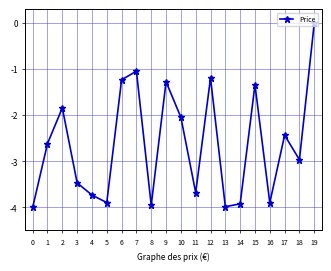

Reading left to right, extract all data points from this chart.

0=-4.0	1=-2.6	2=-1.8	3=-3.5	4=-3.7	5=-3.9	6=-1.2	7=-1.0	8=-4.0	9=-1.3	10=-2.0	11=-3.7	12=-1.2	13=-4.0	14=-3.9	15=-1.3	16=-3.9	17=-2.4	18=-3.0	19=0.0